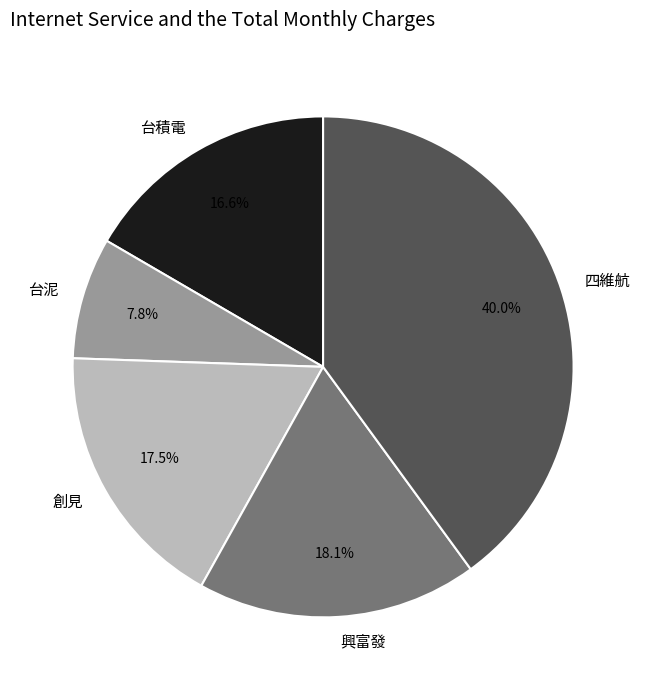

To the nearest percent, what portion does 台泥 represent?

8%